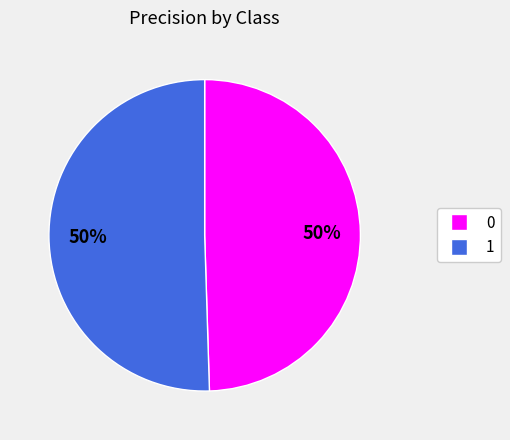

Count the number of slices in the pie.

2